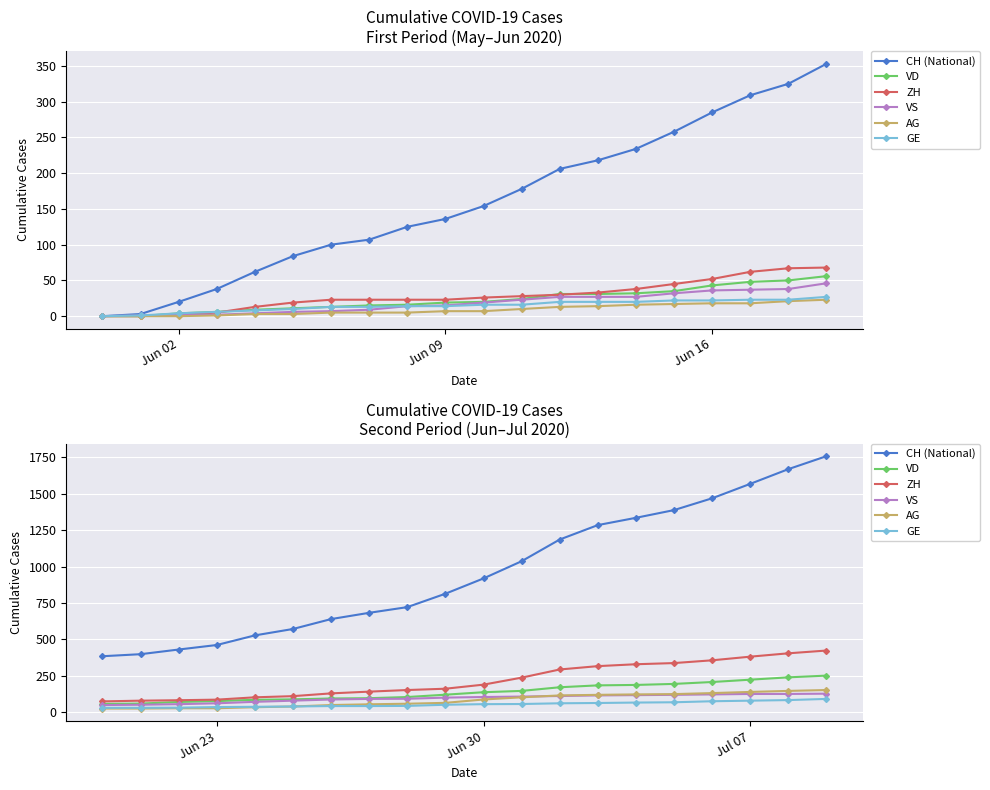

Count the number of categories in the chart.

20